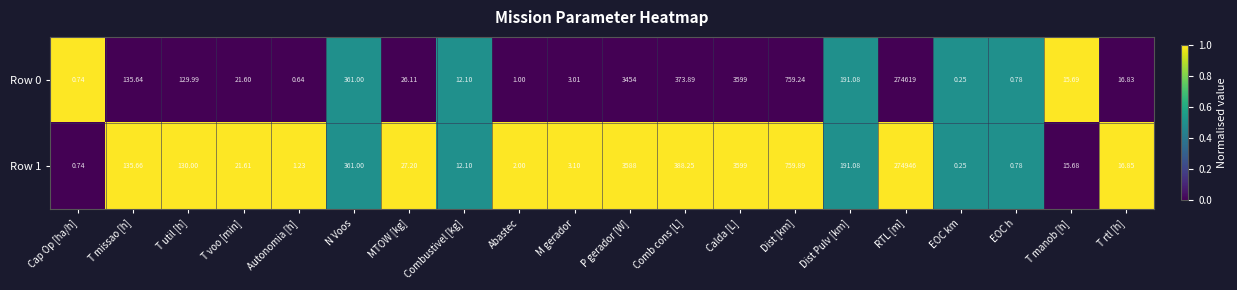

List the series in order of their peak value, lowest first.

Row 0, Row 1